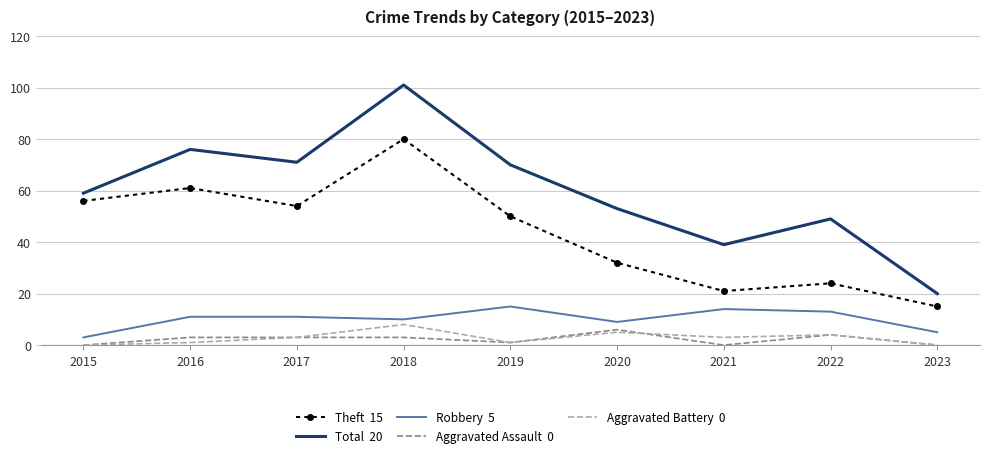

Which label corresponds to the largest value in the chart?

2018